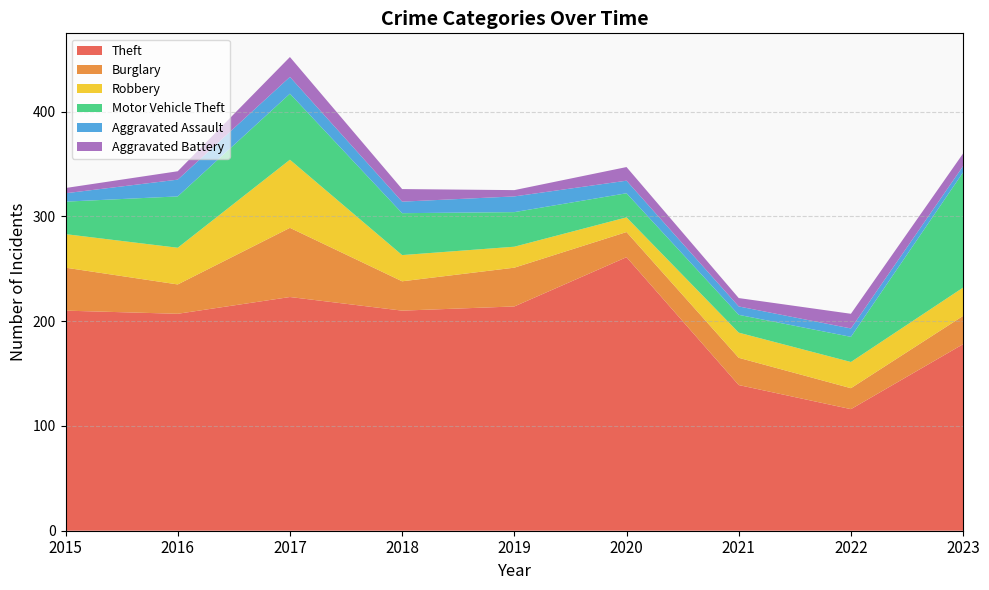

Reading right to left, list all the values displayed in this chart.

Theft: 178	116	139	261	214	210	223	207	210
Burglary: 27	20	26	24	37	28	66	28	41
Robbery: 27	25	24	14	20	25	65	35	32
Motor Vehicle Theft: 110	24	17	23	33	40	63	49	31
Aggravated Assault: 6	8	8	12	15	11	16	16	8
Aggravated Battery: 12	14	8	13	6	12	19	8	5